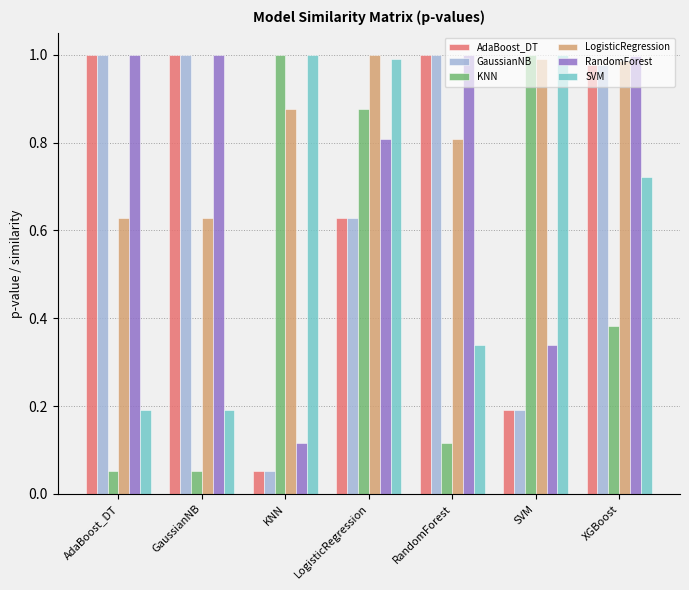

What is the label of the 4th bar from the left?

LogisticRegression